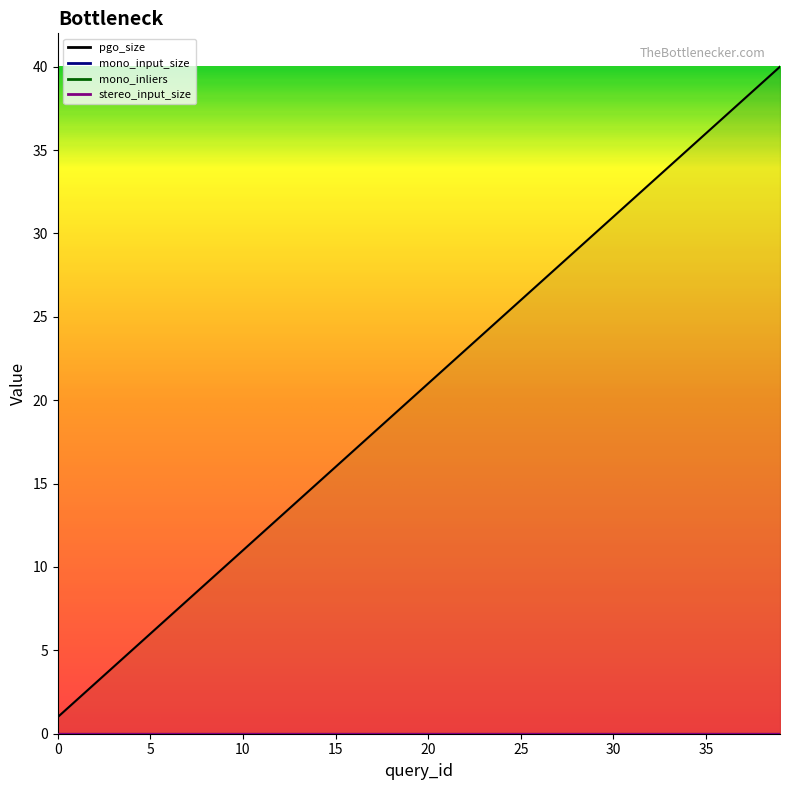

Does the chart have visible grid lines?

No